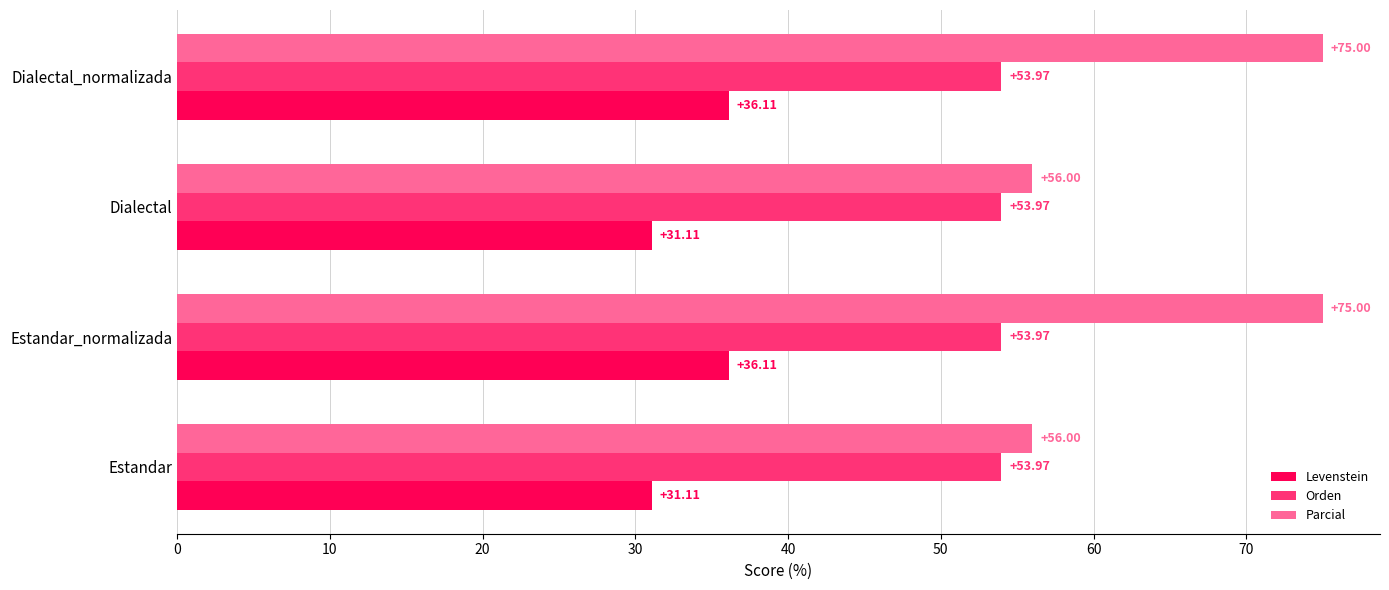

What is the sum of all Orden values?

215.9